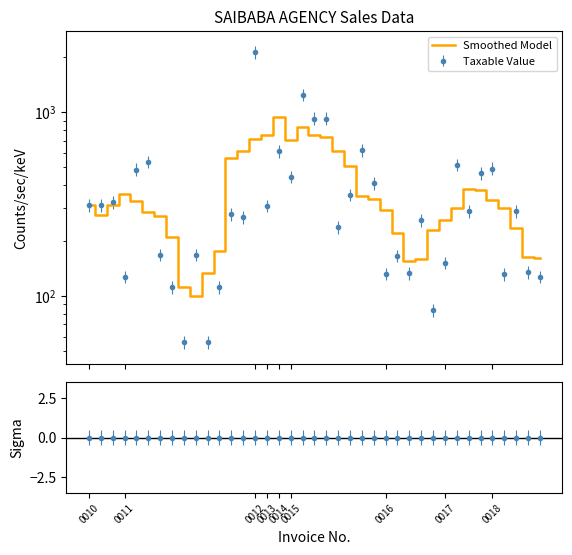

True or false: the data shows 371.9 at 19.

False